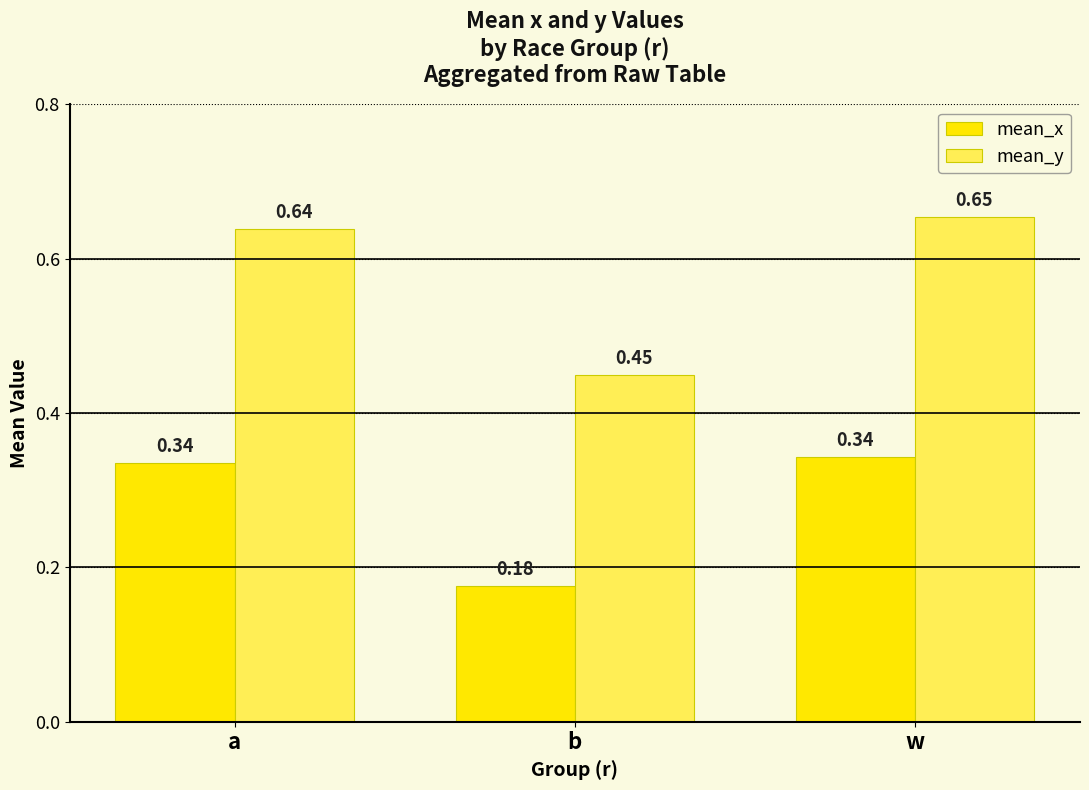

At how many categories does at least one series exceed 0?

3